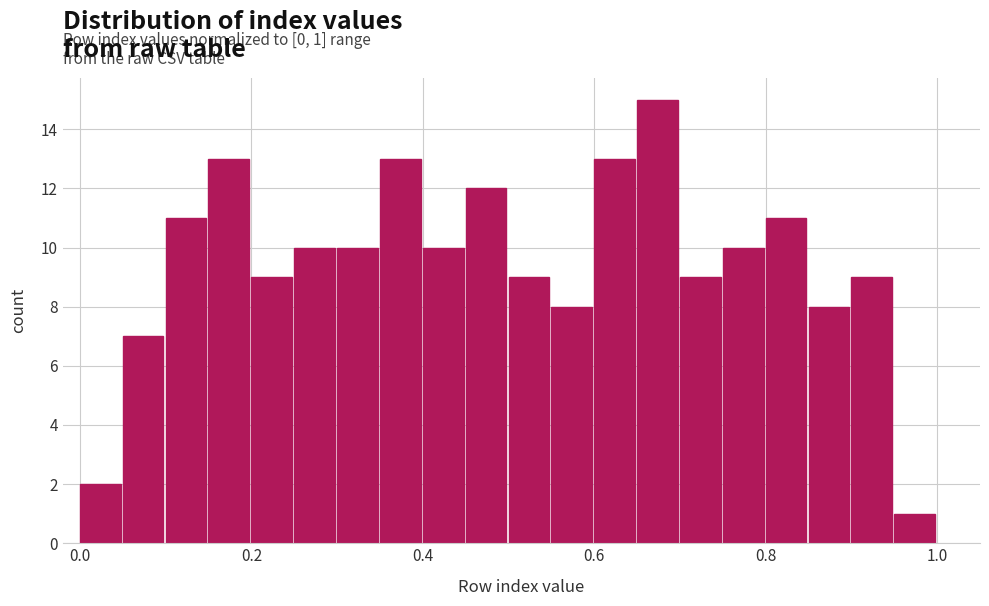

Around what value on the x-axis is the tallest bar? Give the approximate position of its centre, as read against the axis.

0.68